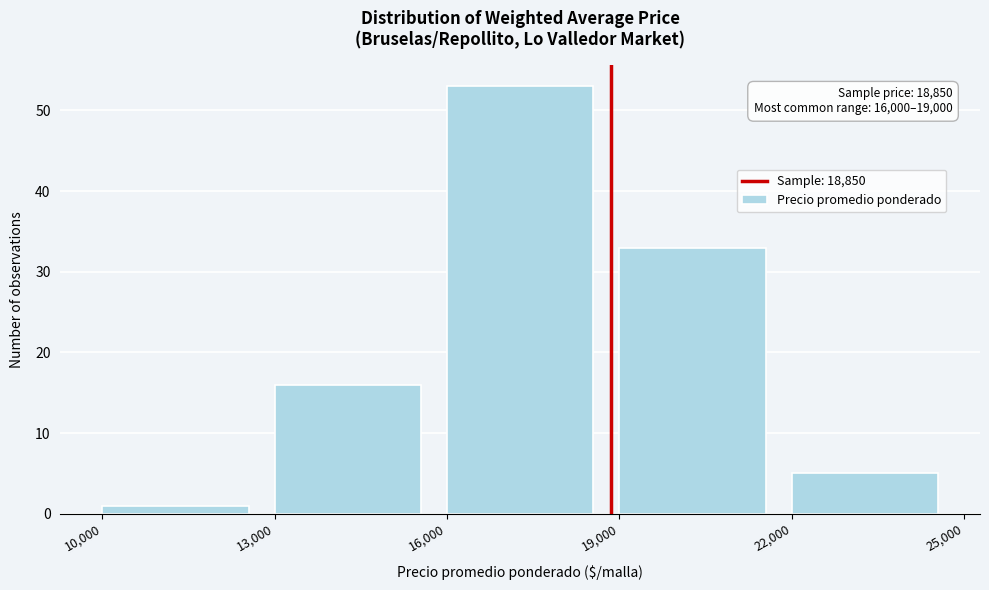

Over which range of the x-axis is the bar tallest?

16,000 to 19,000